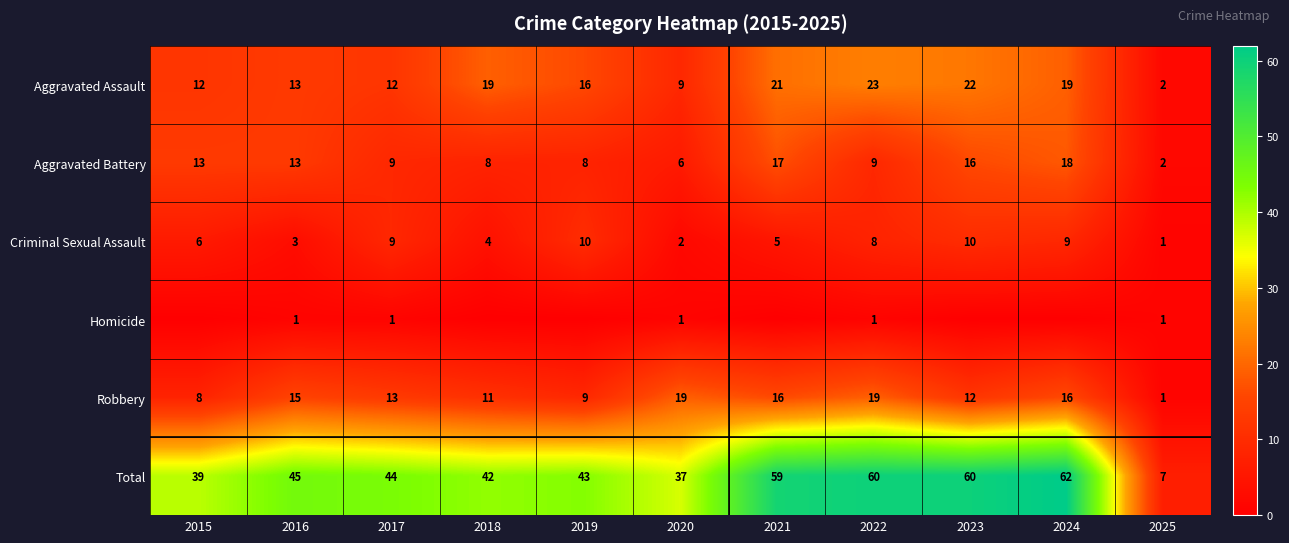

What is the difference between the maximum and minimum values in the Criminal Sexual Assault series?

9